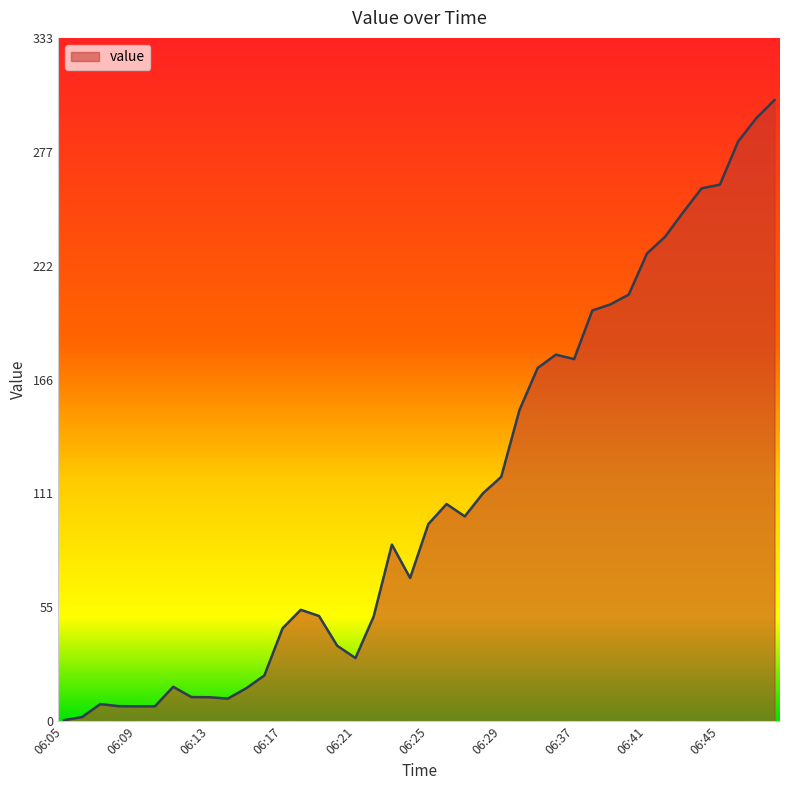

What is the difference between the maximum and minimum values?

302.0